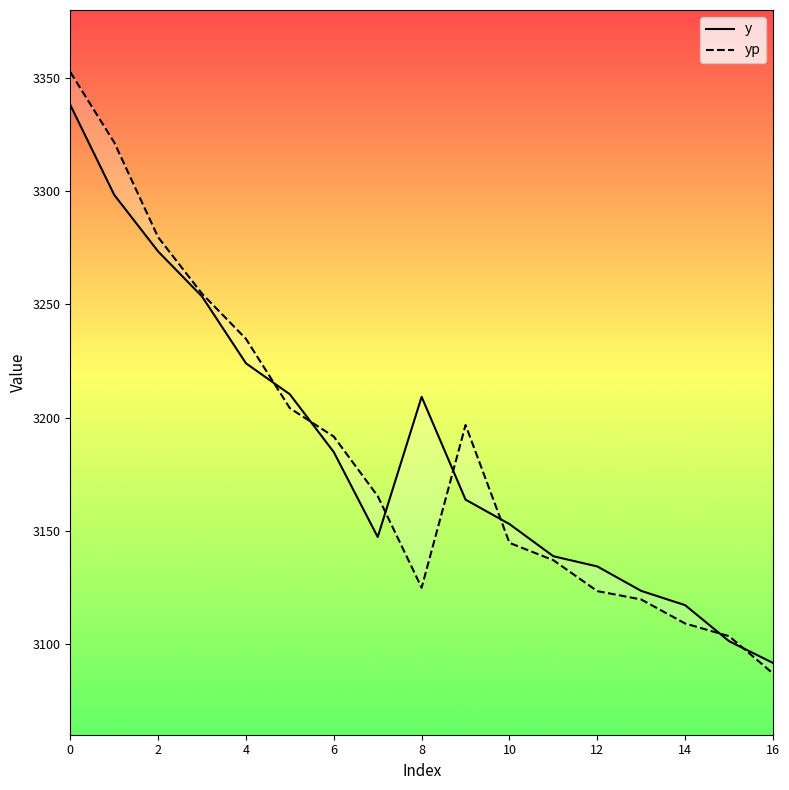

What is the value of the yp point at the 2nd from the left?

3321.5